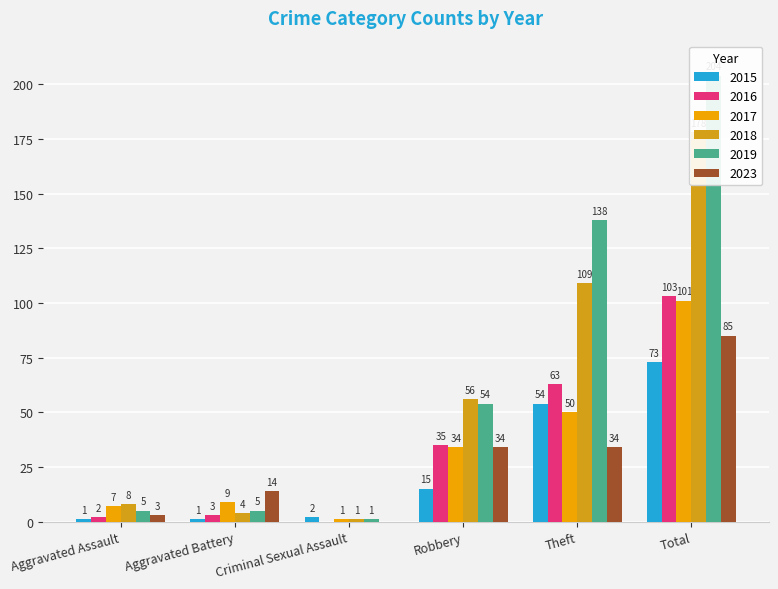

How many series are shown in this chart?

6